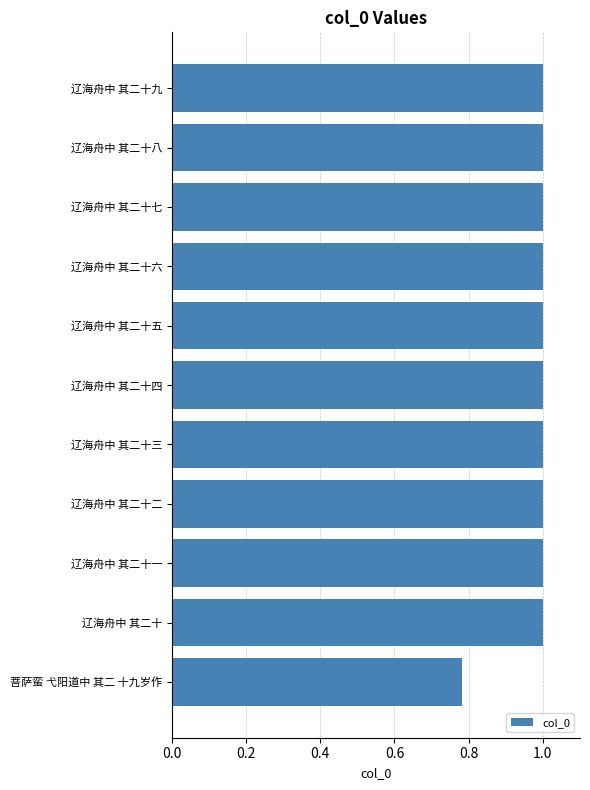

At which label is the value closest to 0?

菩萨蛮 弋阳道中 其二 十九岁作